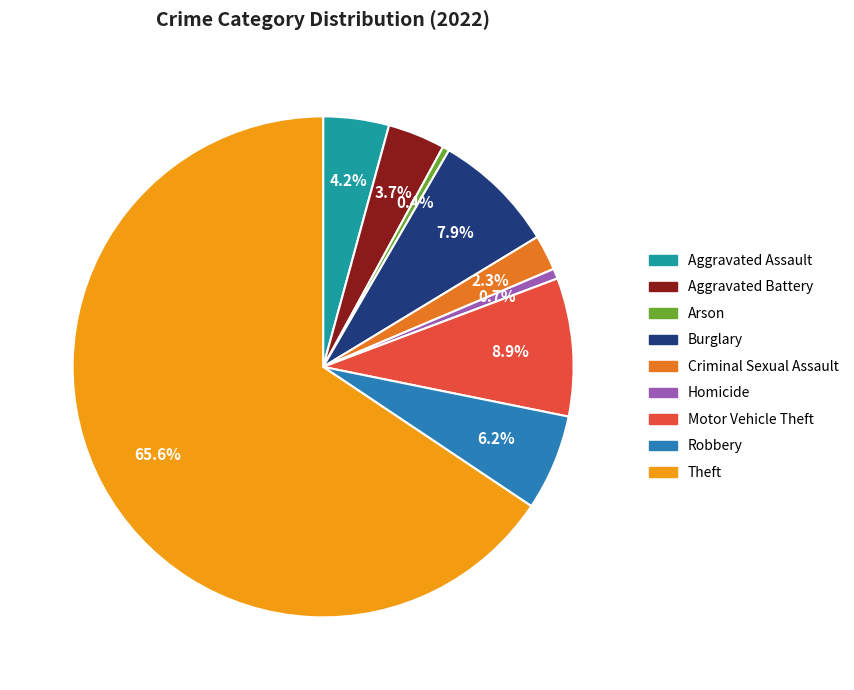

Which slice represents more than half of the pie?

Theft